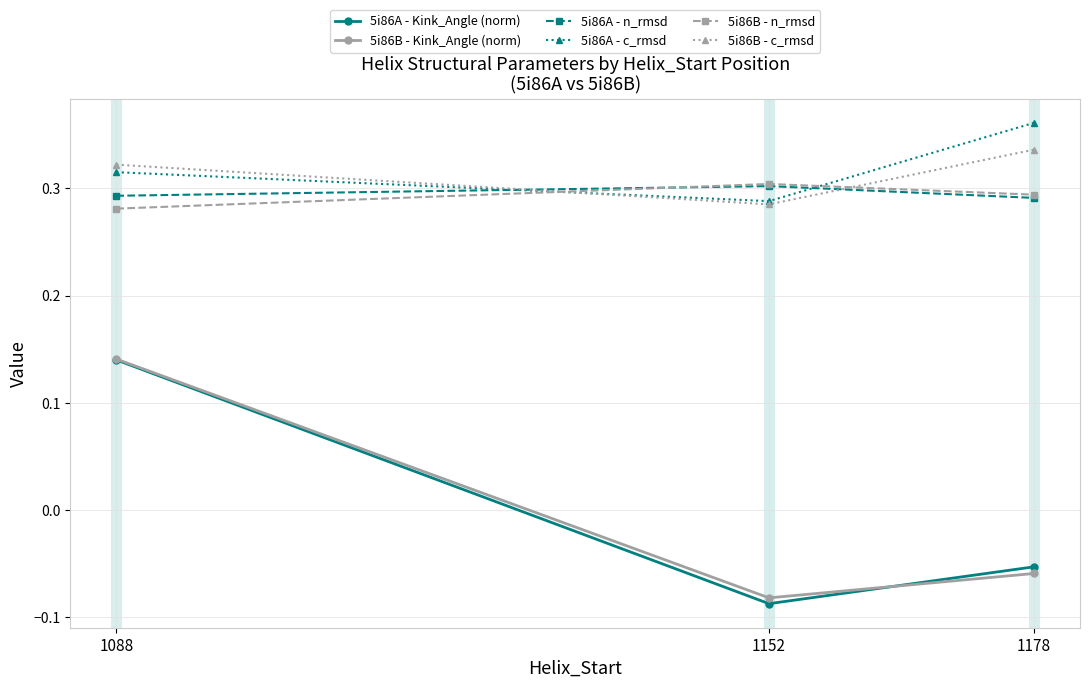

Which label corresponds to the largest value in the chart?

1178